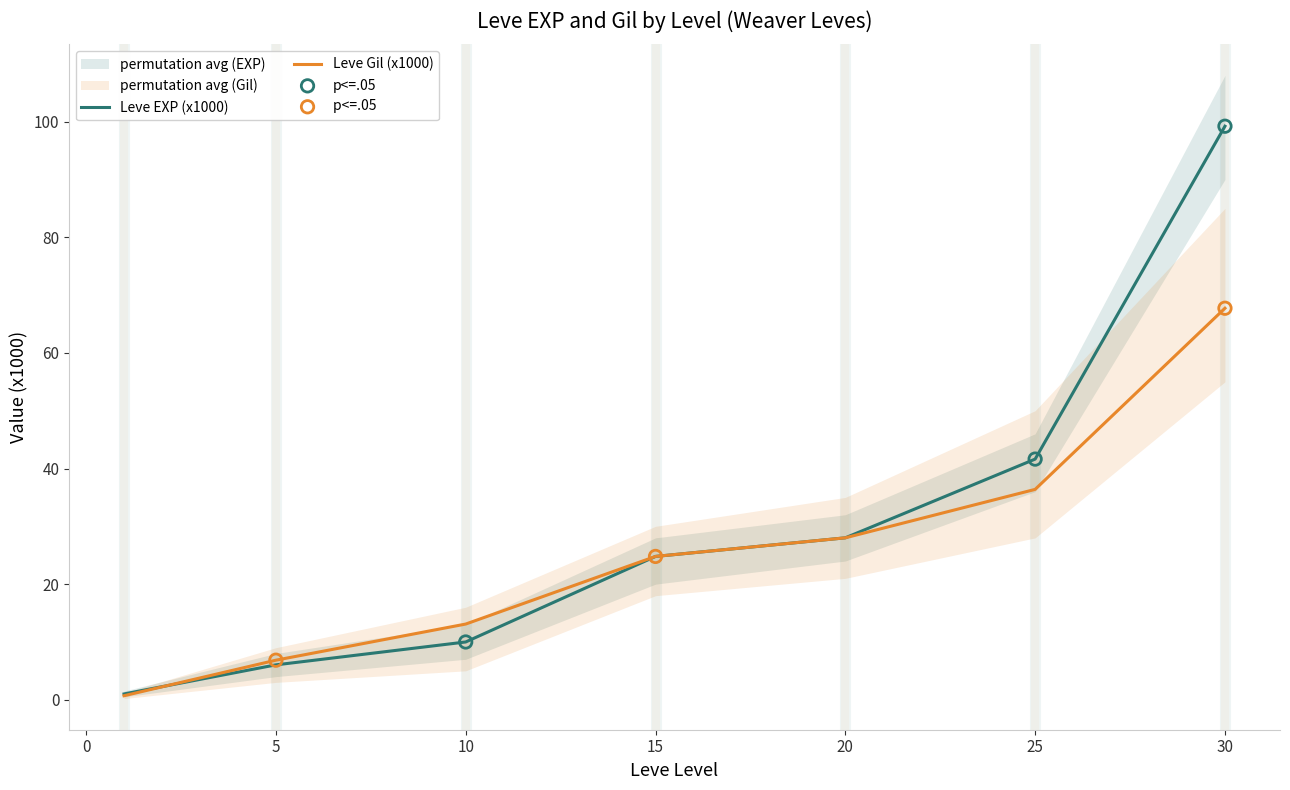

Is the value of Leve Gil (x1000) at 25 greater than the value of Leve EXP (x1000) at 25?

No